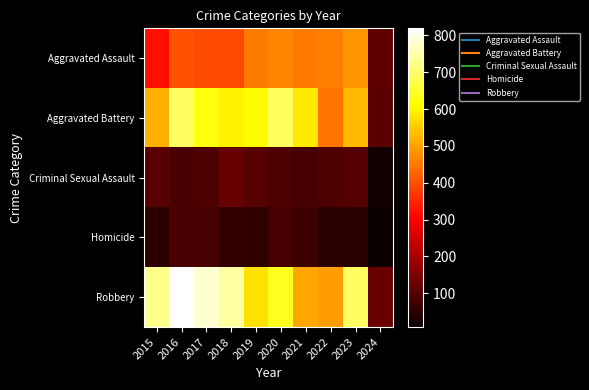

At which category is the sum across all series the highest?

2016